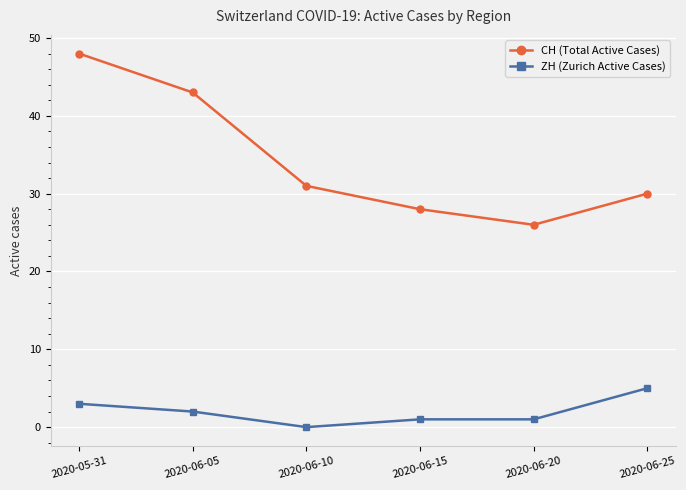

True or false: ZH (Zurich Active Cases) and CH (Total Active Cases) intersect in this chart.

False